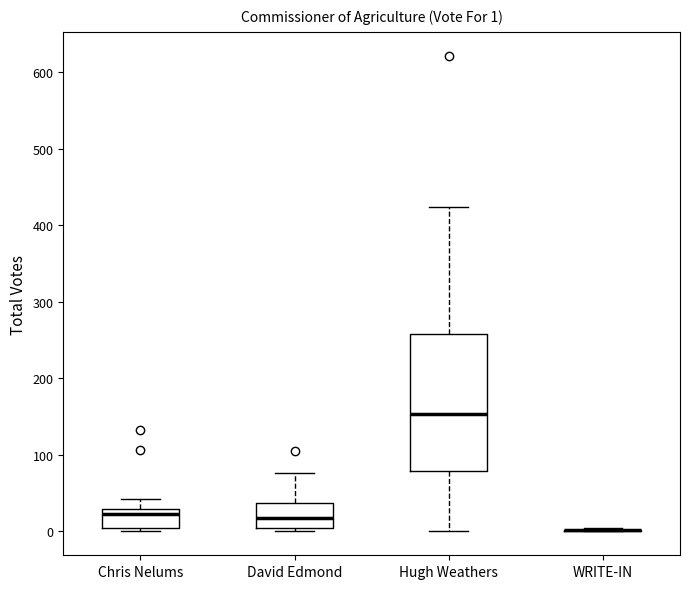

Which box is the tallest, from its lower edge to its upper edge?

Hugh Weathers